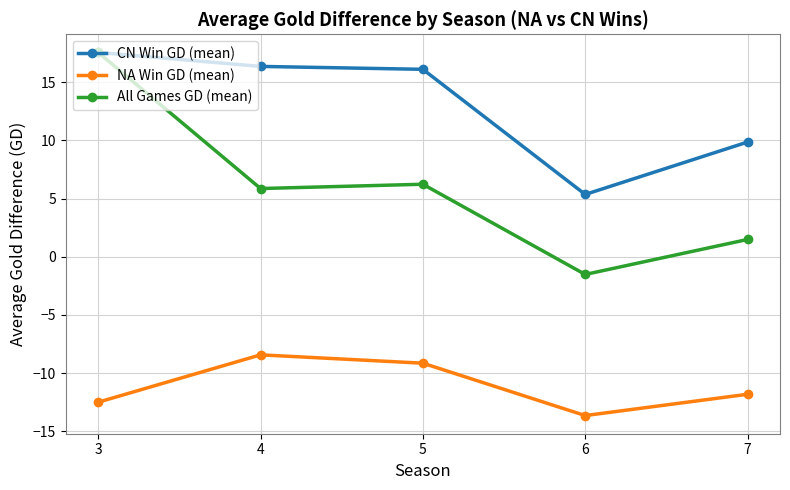

How many lines are shown in the chart?

3